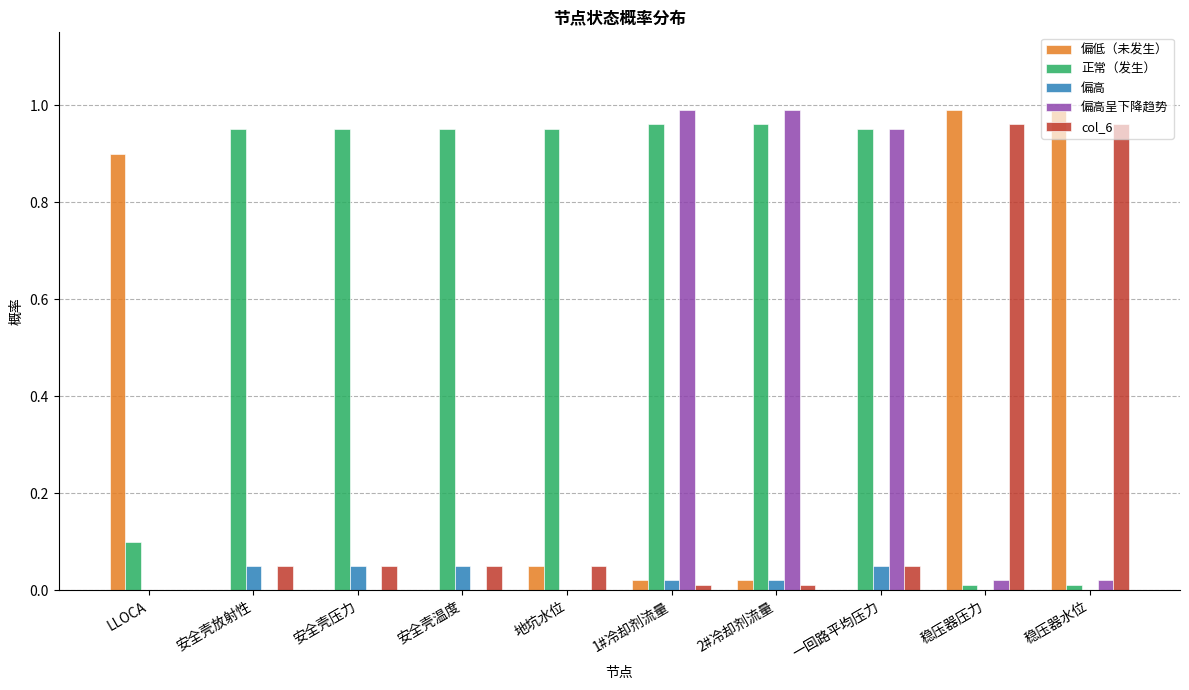

How many distinct data groups are displayed?

5